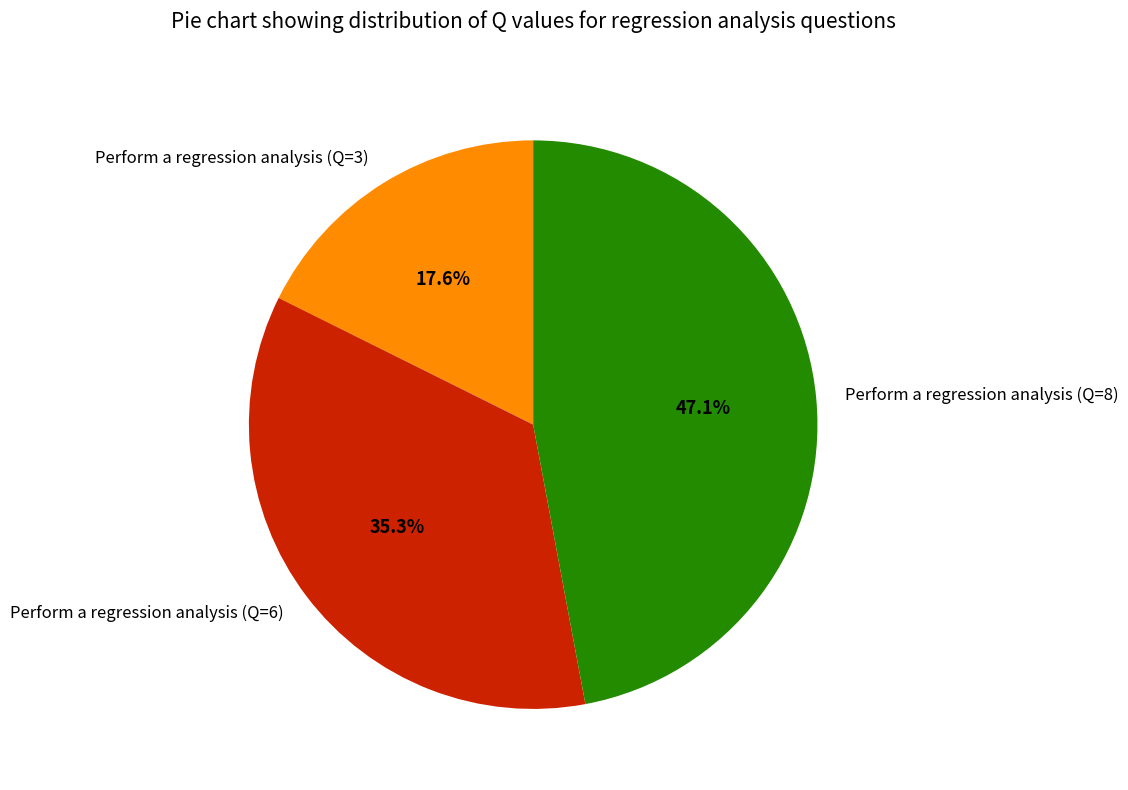

To the nearest percent, what portion does Perform a regression analysis (Q=3) represent?

18%